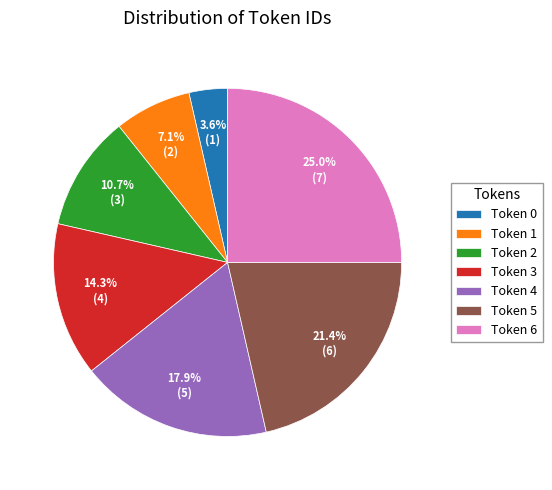

Combined, do Token 1 and Token 0 account for over 50%?

No